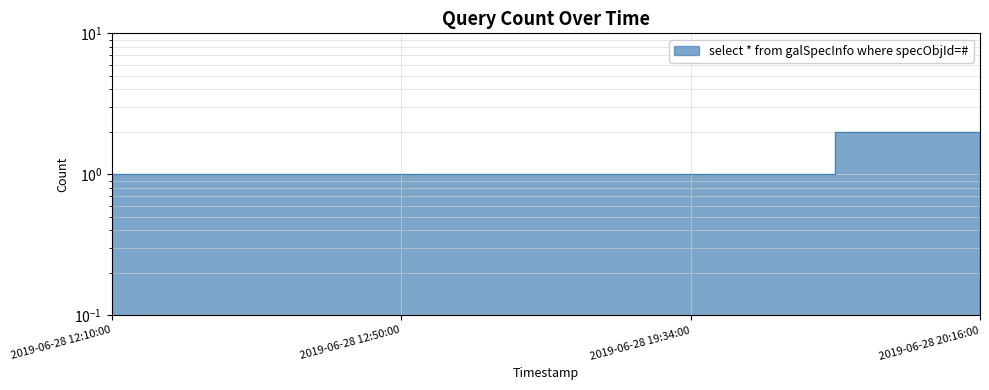

Rank the categories by value from highest to lowest.

2019-06-28 20:16:00, 2019-06-28 12:10:00, 2019-06-28 12:50:00, 2019-06-28 19:34:00